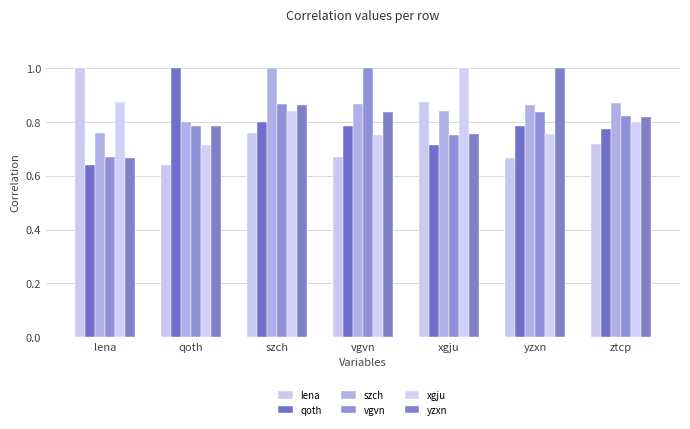

How many groups of bars are there?

7